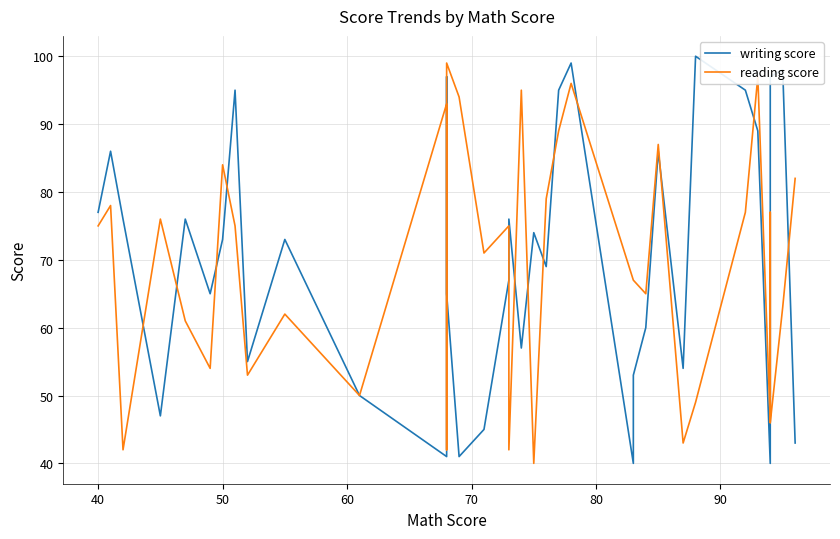

Does the chart have visible grid lines?

Yes